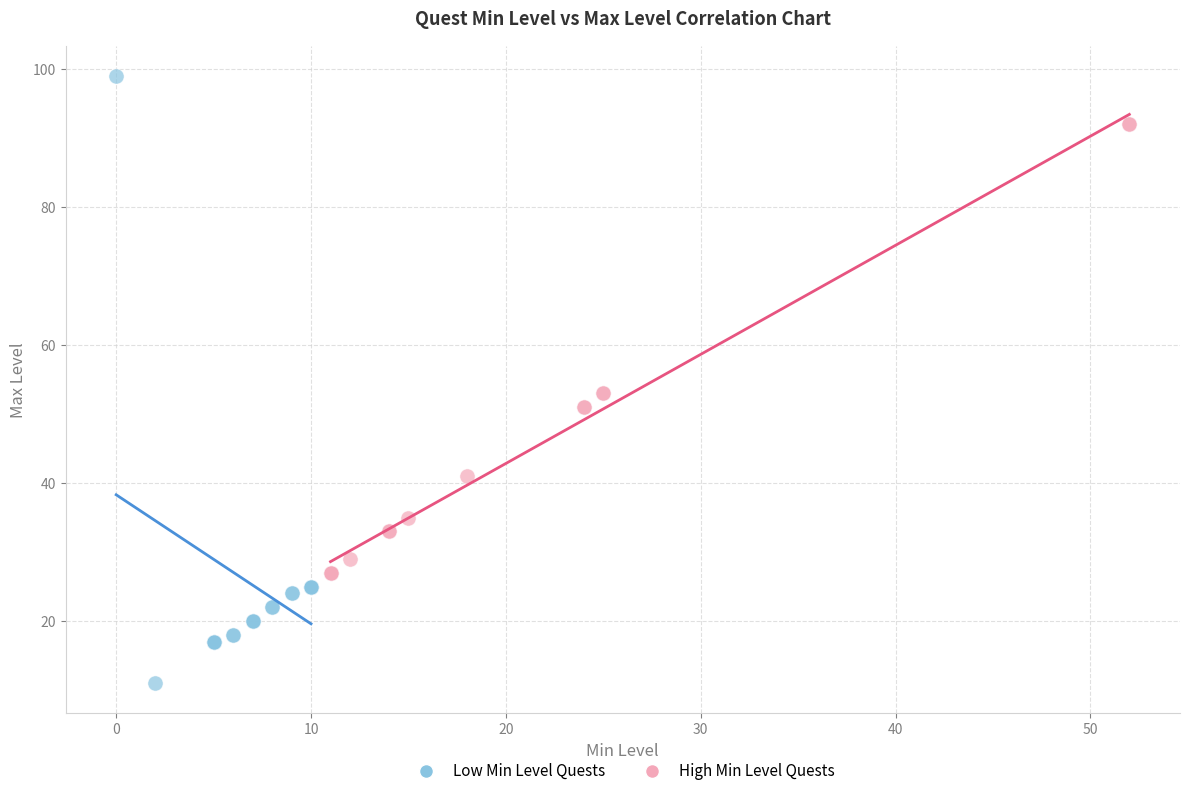

Which series reaches the minimum Y coordinate?

Low Min Level Quests